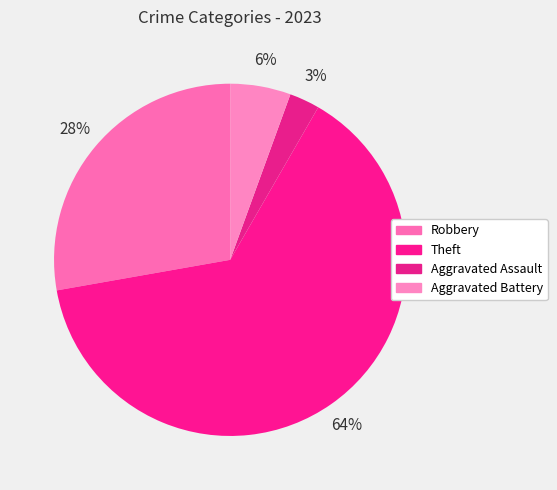

How many slices are in this pie chart?

4